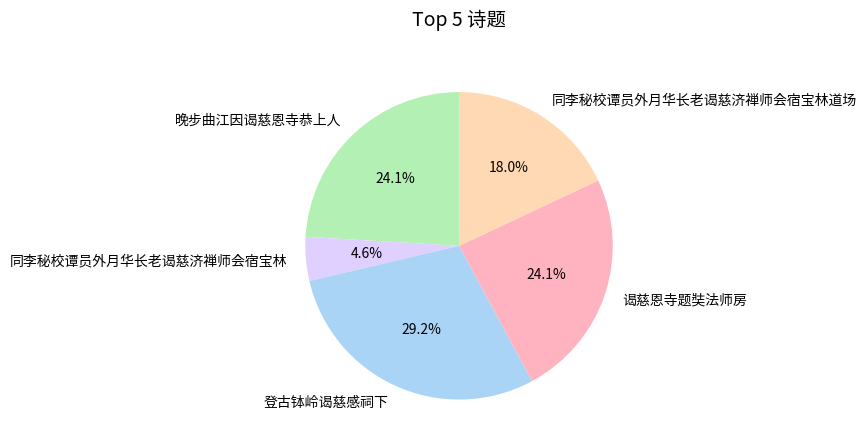

What portion of the pie excludes 同李秘校谭员外月华长老谒慈济禅师会宿宝林?

95.4%